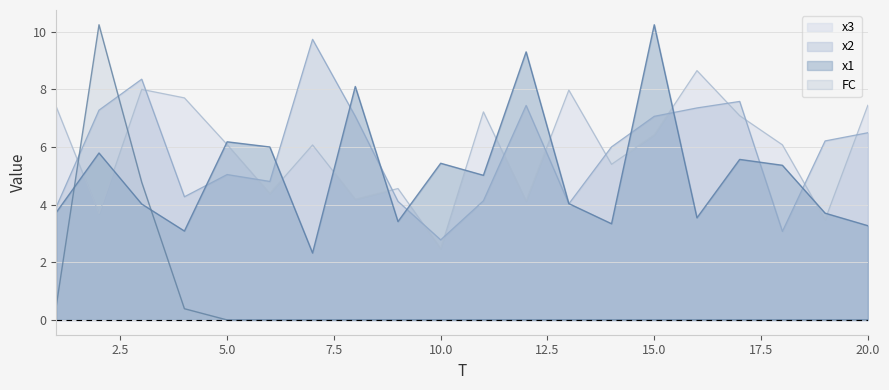

At 3, list the series in order from largest to smallest.

x2, x3, FC, x1